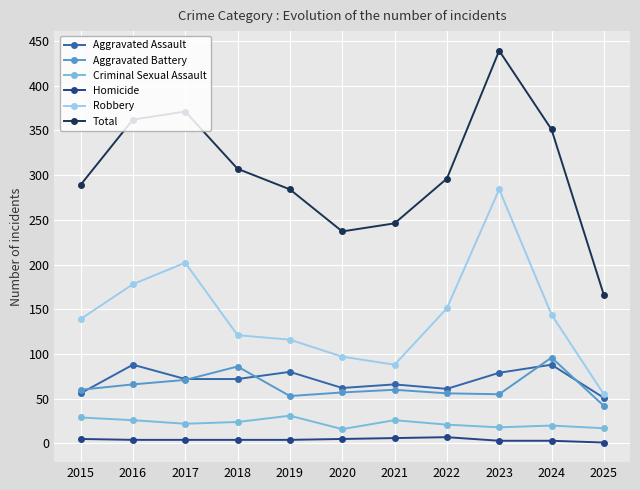

True or false: Criminal Sexual Assault and Aggravated Assault intersect in this chart.

False